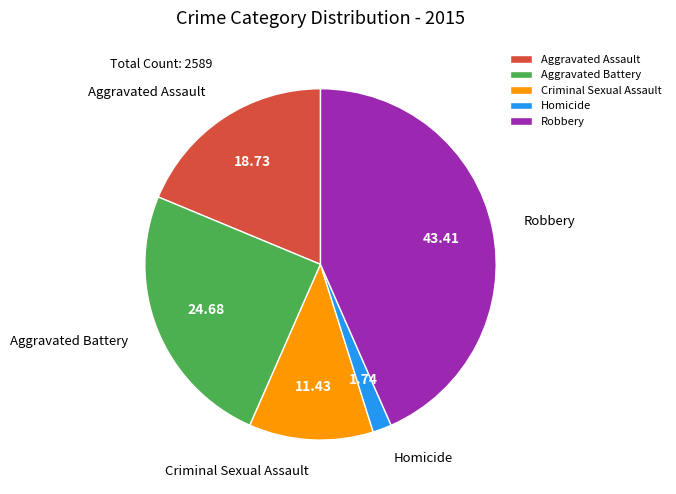

Which slice is the smallest?

Homicide